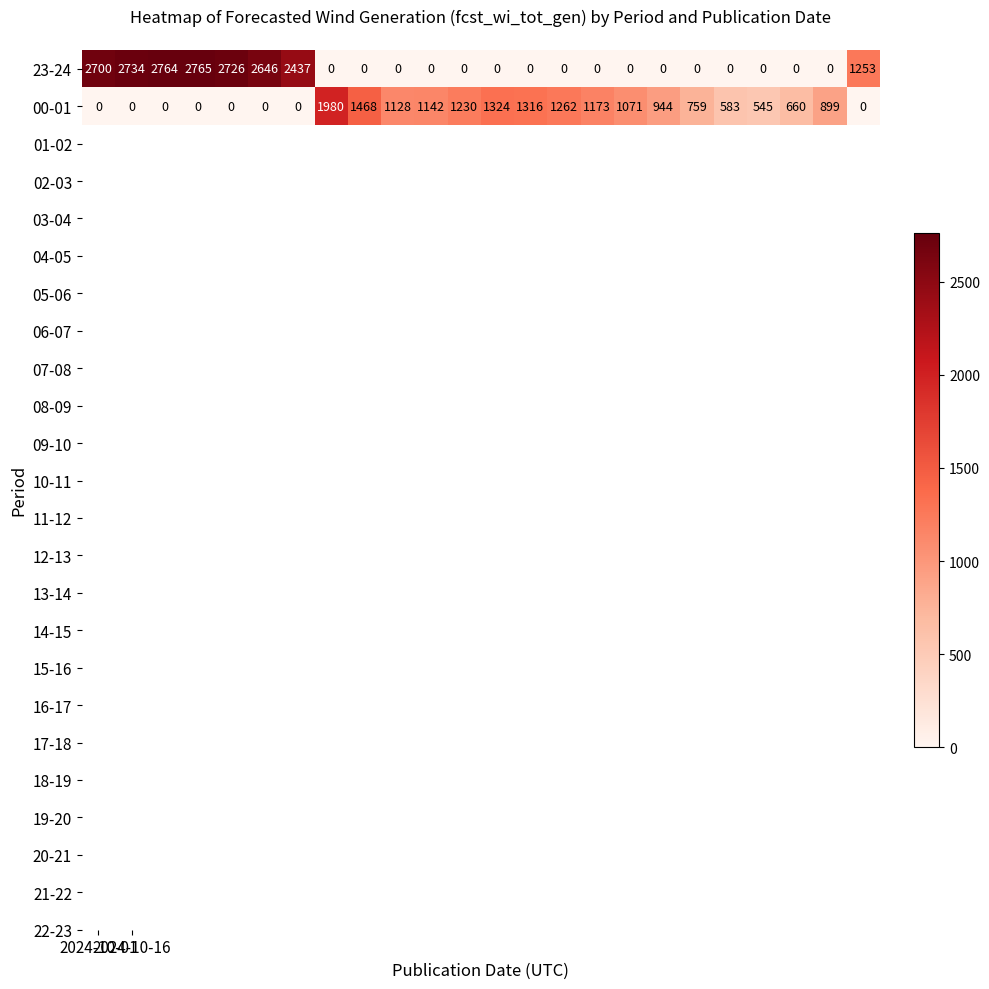

What is the highest value of the 00-01 series?

1980